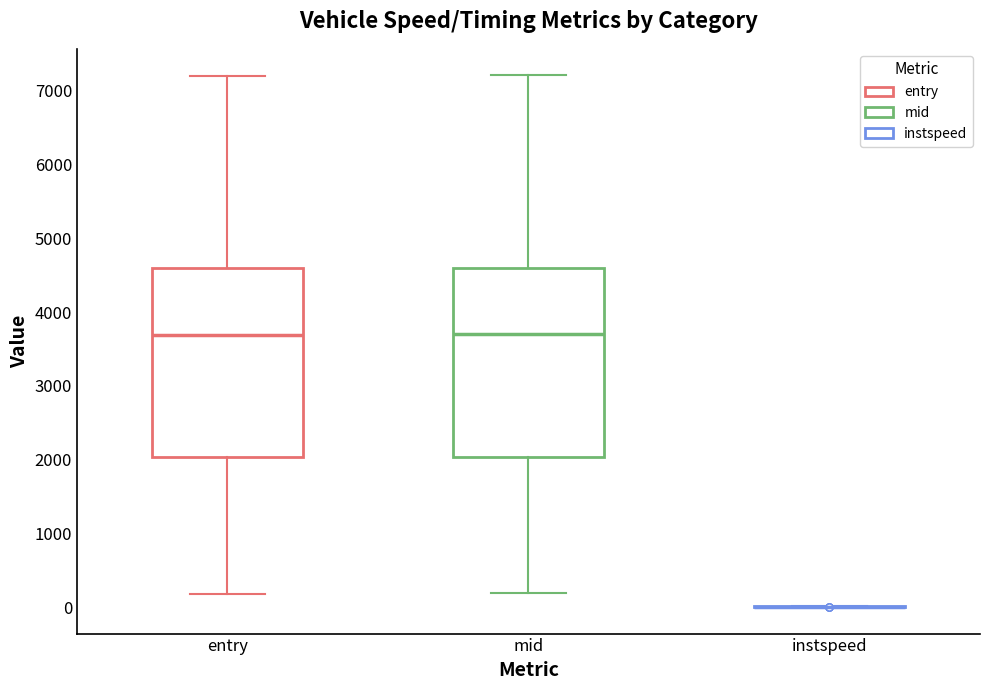

Where does the upper whisker of the box for mid end on the y-axis? The values are not printed on the chart, so give them approximately, as read against the axis.

7200